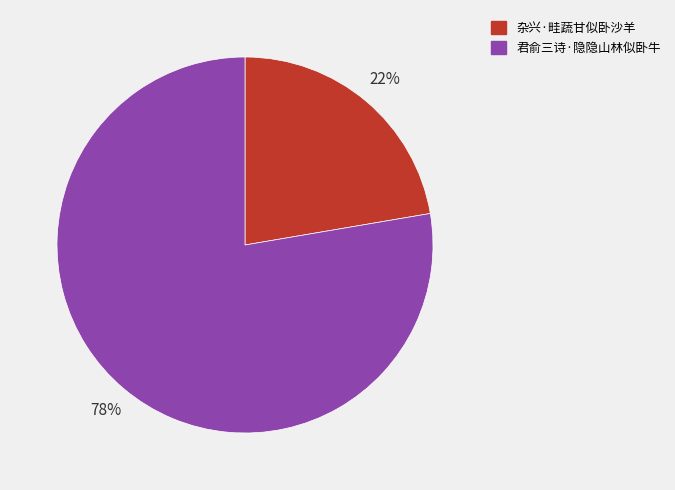

How many segments does this pie chart have?

2